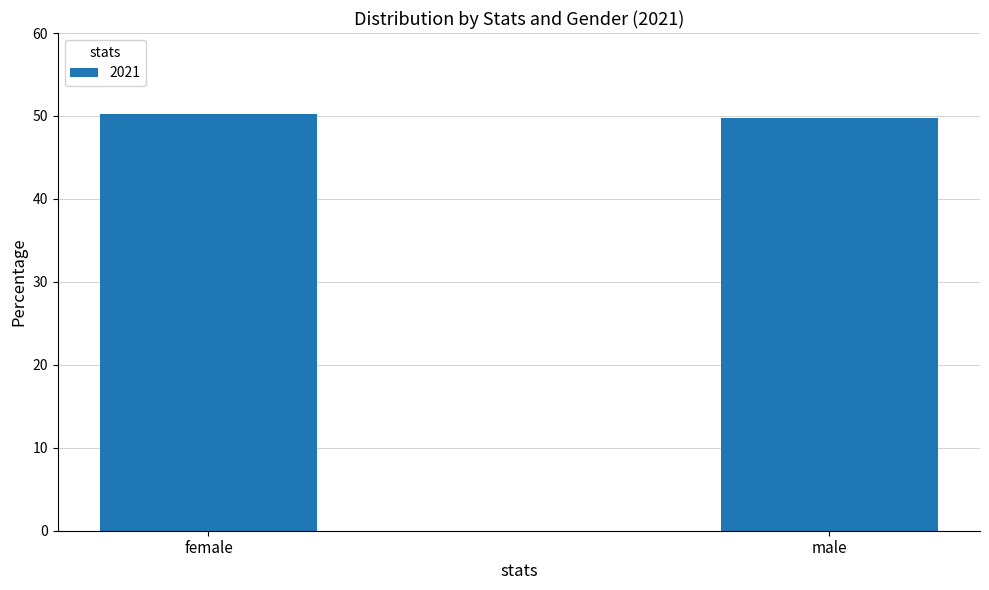

What is the maximum value shown in the chart?

50.2